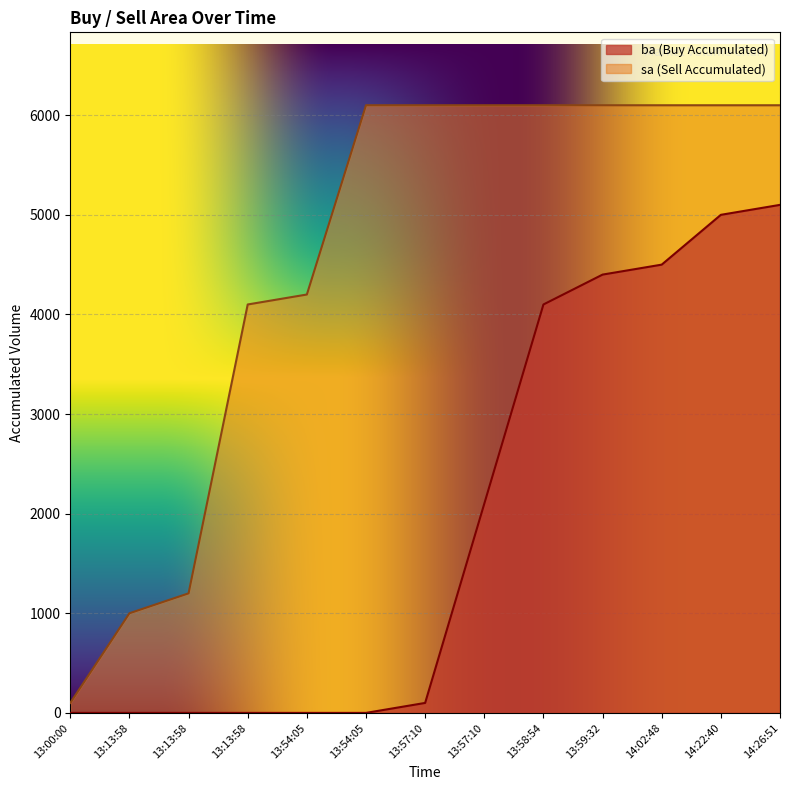

What is the sum of the sa values at 13:00:00 and 13:57:10?

6200